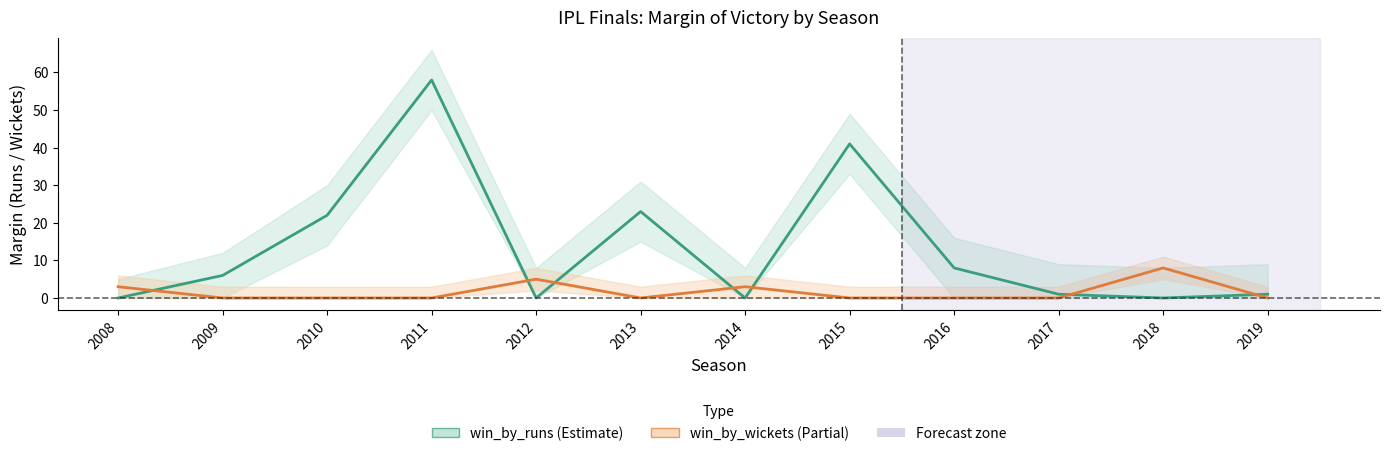

At which category is the sum across all series the highest?

2011